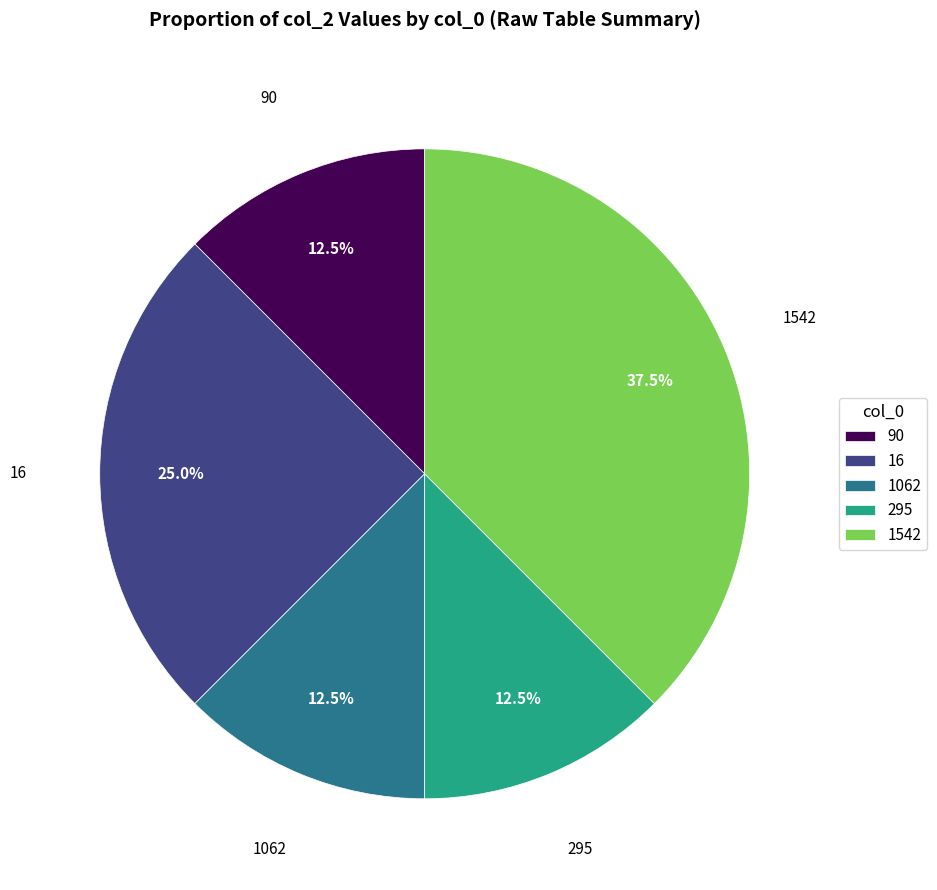

To the nearest percent, what is the combined percentage of 295 and 1062?

25%